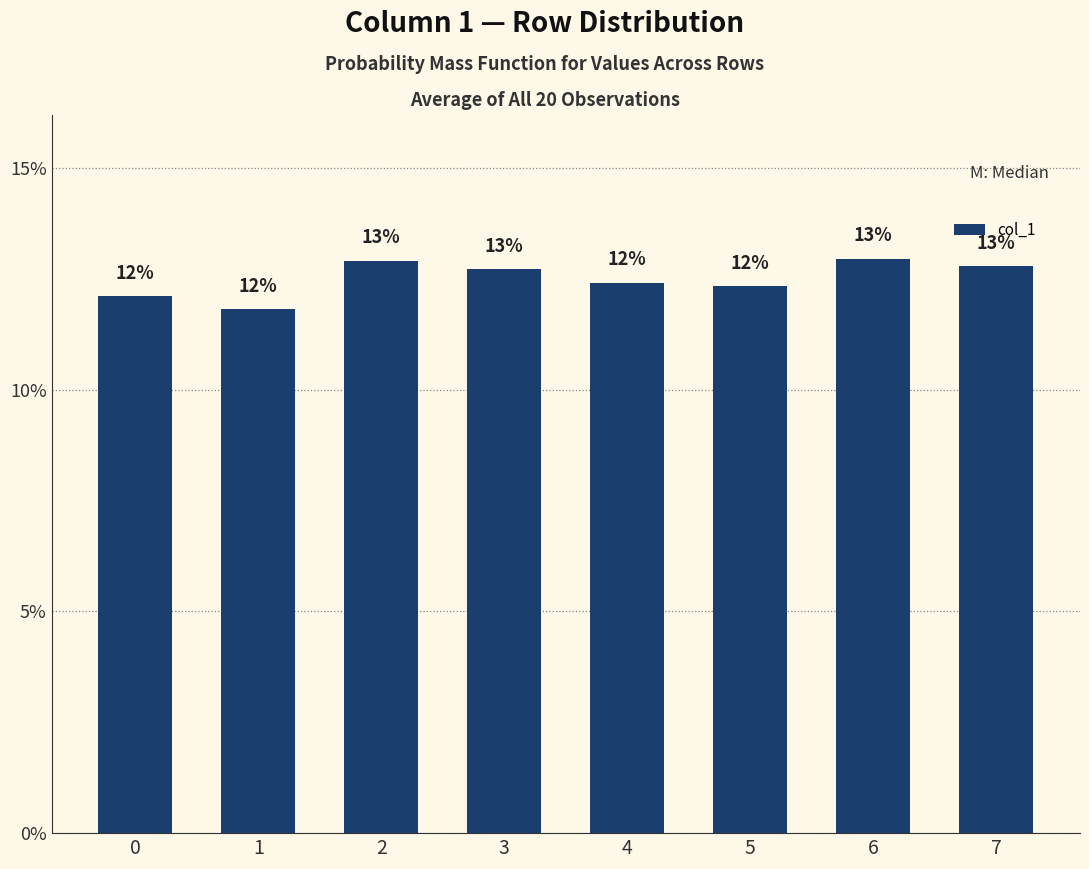

What is the average value?

12.5